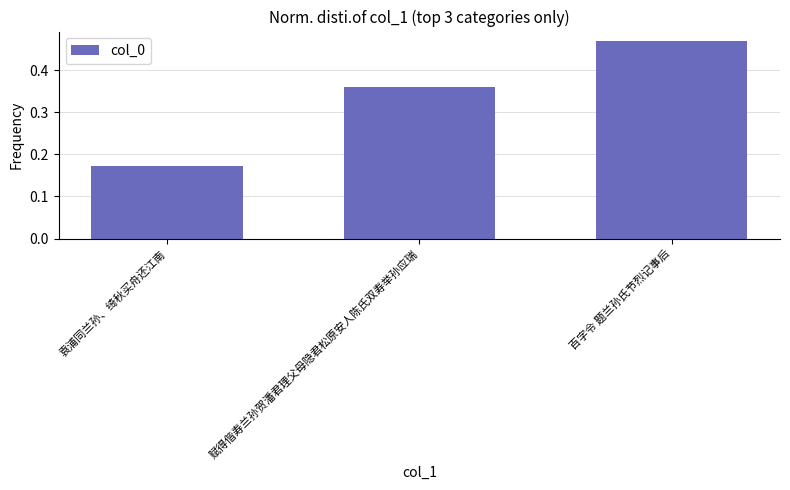

The chart shows a value of 0.0 at 袁浦同兰孙、绮秋买舟还江南. True or false?

False